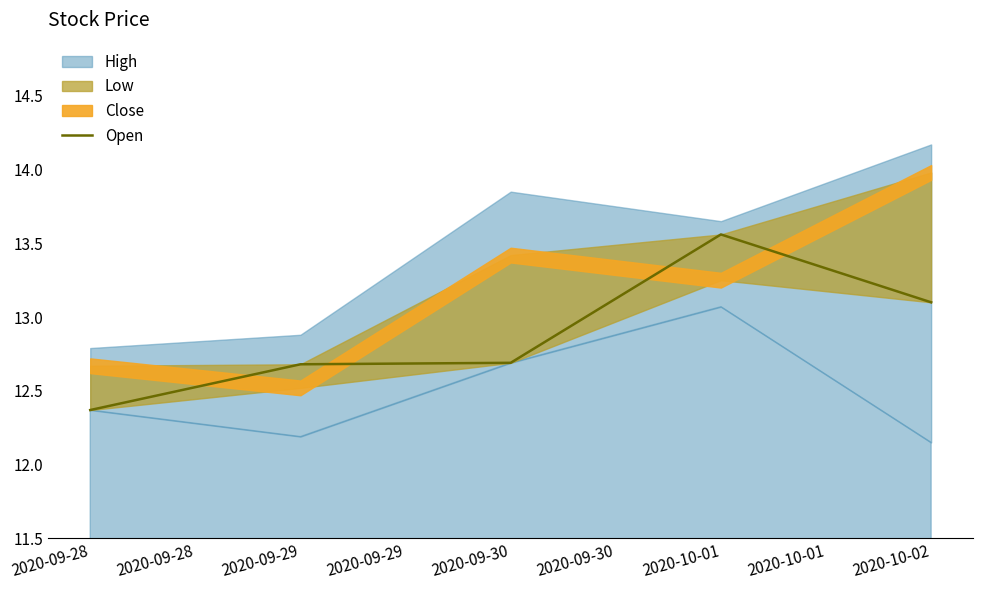

What is the value of the 5th point from the left?

13.1